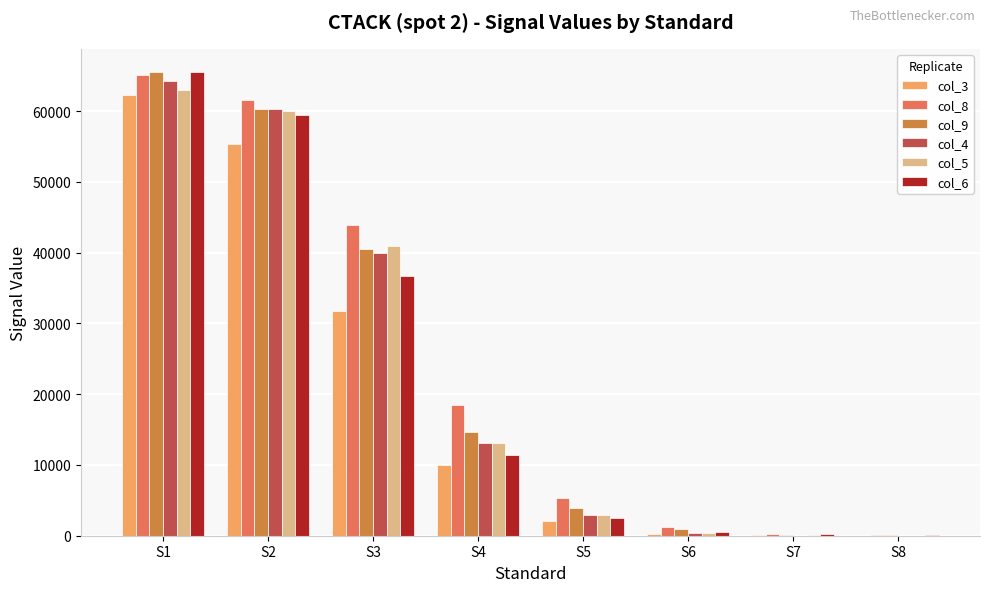

How many data points does each series have?

8